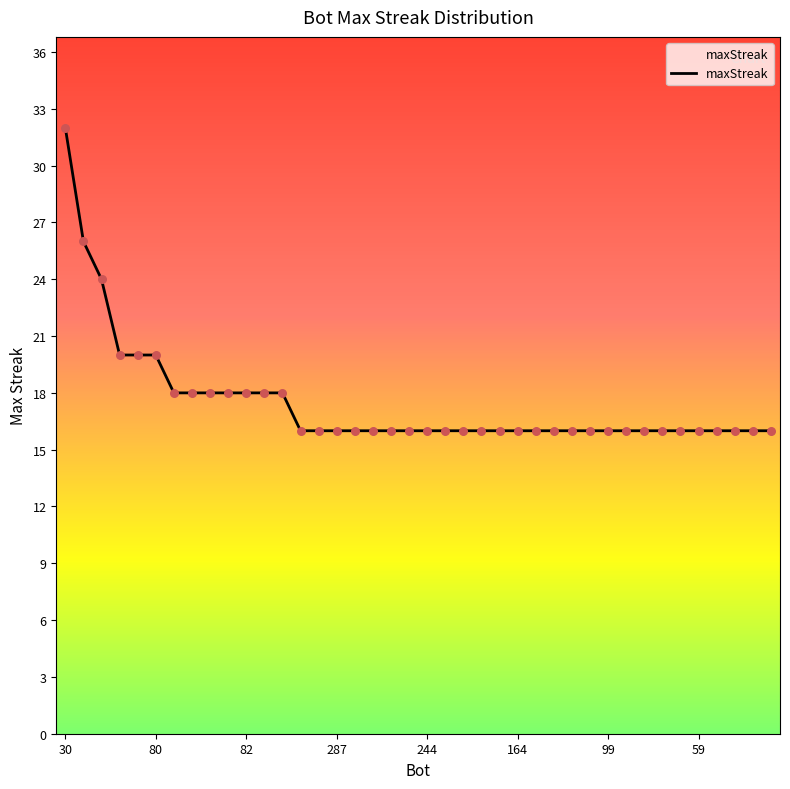

What is the smallest value displayed?

16